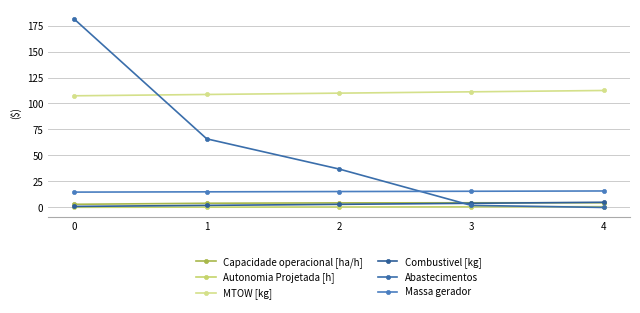

Does the chart have visible grid lines?

Yes